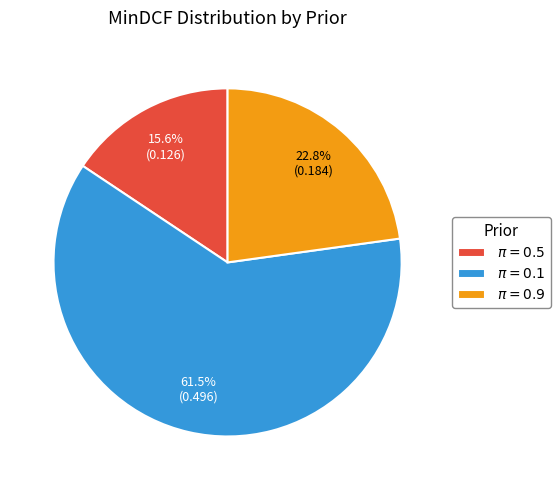

What is the majority slice?

$\pi = 0.1$